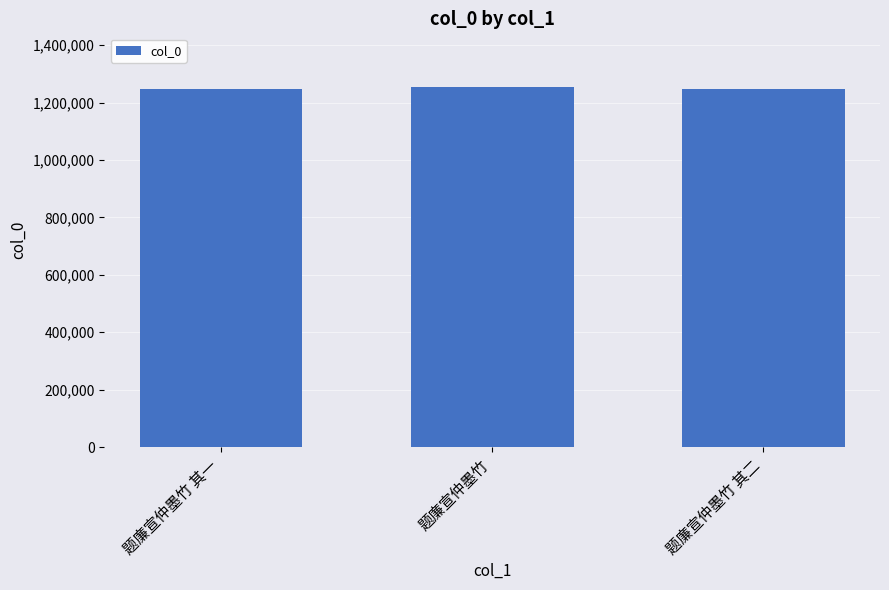

The chart shows a value of 1253352 at 题廉宣仲墨竹. True or false?

True